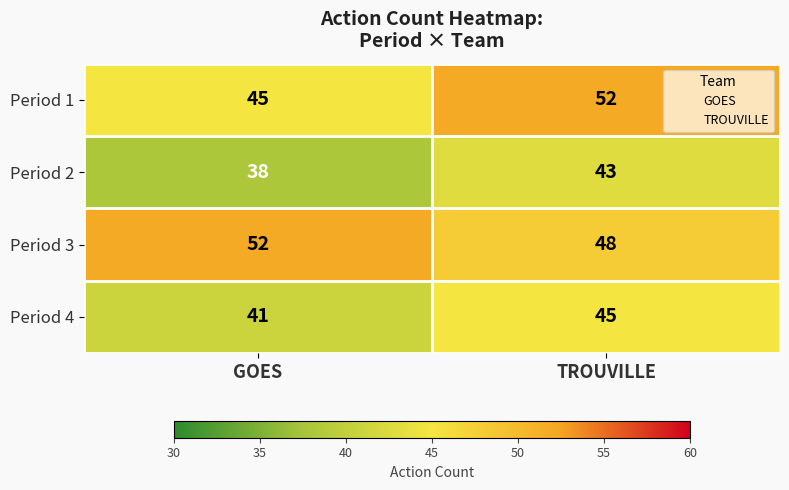

Which series has the largest total across all categories?

Period 3